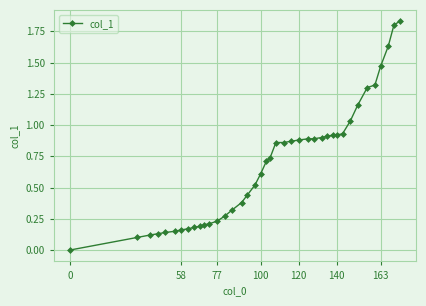

What is the sum of all values?

27.3